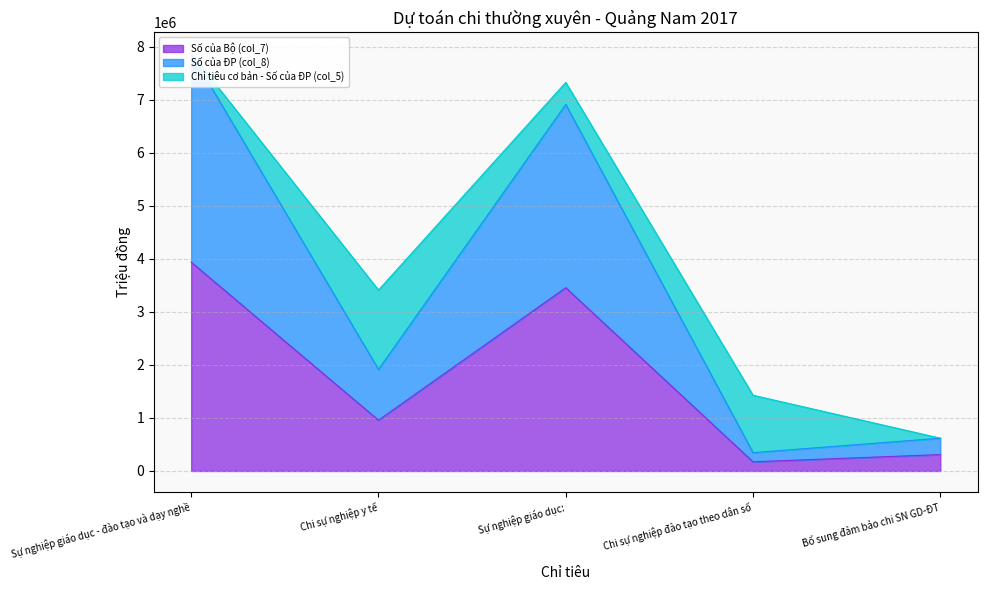

Is the value of Số của Bộ (col_7) at Chi sự nghiệp đào tạo theo dân số greater than the value of Số của ĐP (col_8) at Sự nghiệp giáo dục - đào tạo và dạy nghề?

No